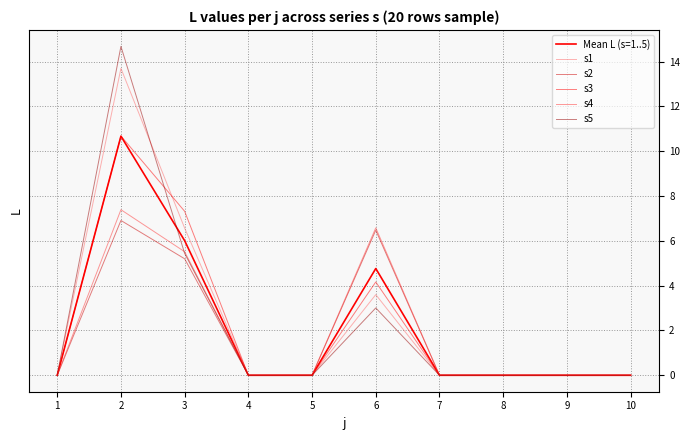

Which series has the largest total across all categories?

s1